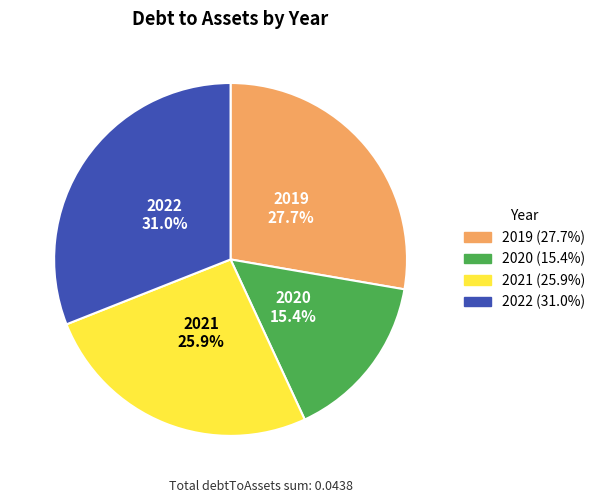

To the nearest percent, what percentage of the pie is 2022?

31%